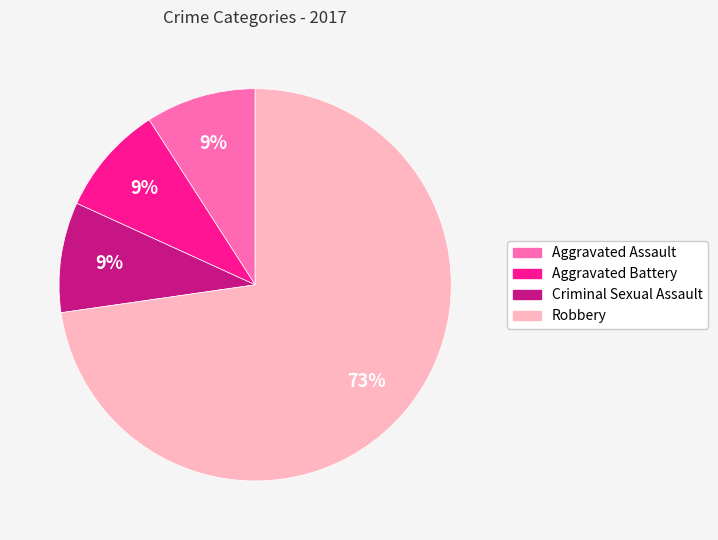

Does any single category account for the majority?

Yes